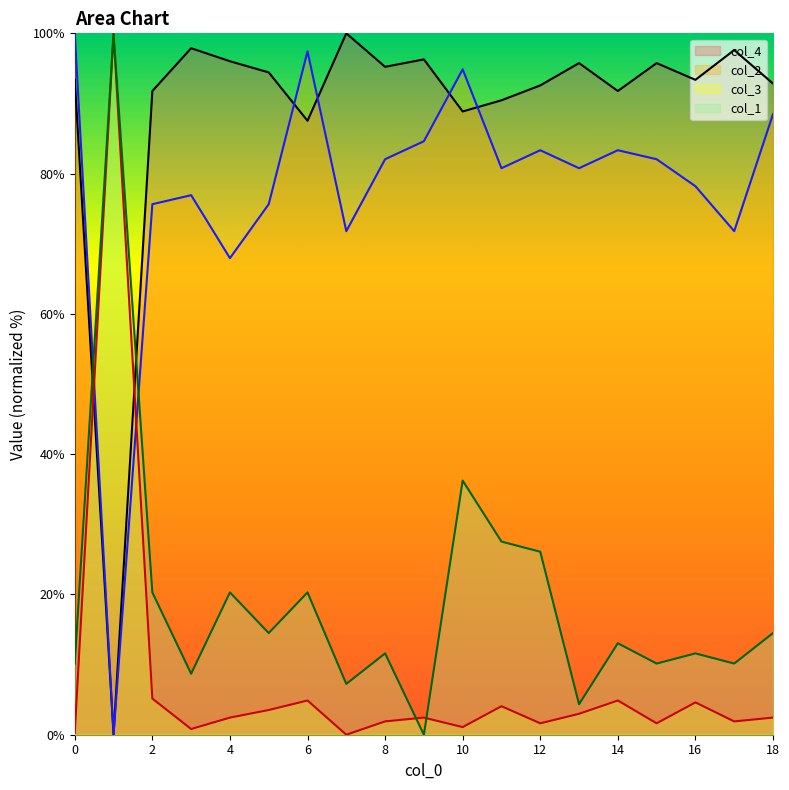

Reading left to right, transcribe all the data shown in this chart.

col_4: 0=93.4	1=0.0	2=91.8	3=97.9	4=96.0	5=94.4	6=87.5	7=100.0	8=95.2	9=96.3	10=88.9	11=90.5	12=92.6	13=95.8	14=91.8	15=95.8	16=93.4	17=97.6	18=92.8
col_2: 0=100.0	1=0.0	2=75.6	3=76.9	4=67.9	5=75.6	6=97.4	7=71.8	8=82.1	9=84.6	10=94.9	11=80.8	12=83.3	13=80.8	14=83.3	15=82.1	16=78.2	17=71.8	18=88.5
col_3: 0=0.3	1=100.0	2=5.1	3=0.8	4=2.4	5=3.5	6=4.9	7=0.0	8=1.9	9=2.4	10=1.1	11=4.1	12=1.6	13=3.0	14=4.9	15=1.6	16=4.6	17=1.9	18=2.4
col_1: 0=10.1	1=100.0	2=20.3	3=8.7	4=20.3	5=14.5	6=20.3	7=7.2	8=11.6	9=0.0	10=36.2	11=27.5	12=26.1	13=4.3	14=13.0	15=10.1	16=11.6	17=10.1	18=14.5